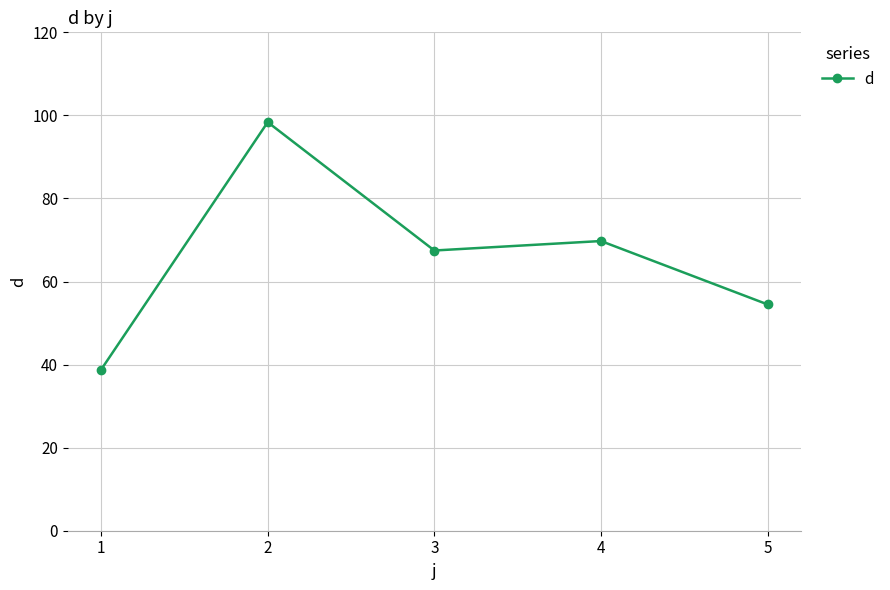

What is the sum of all values?

328.9